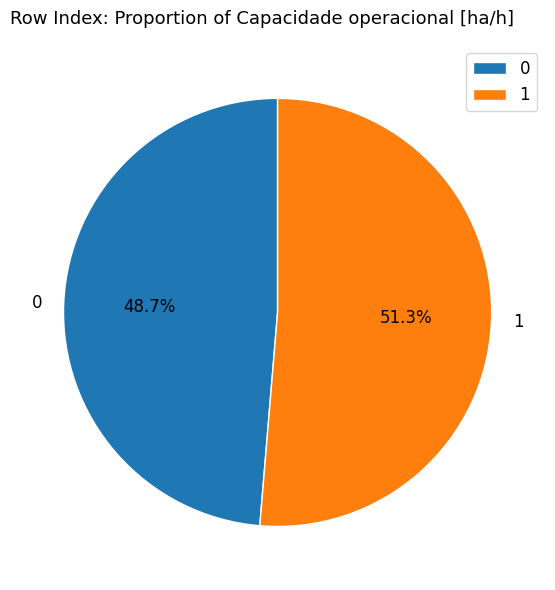

To the nearest percent, what is the average slice percentage?

50%